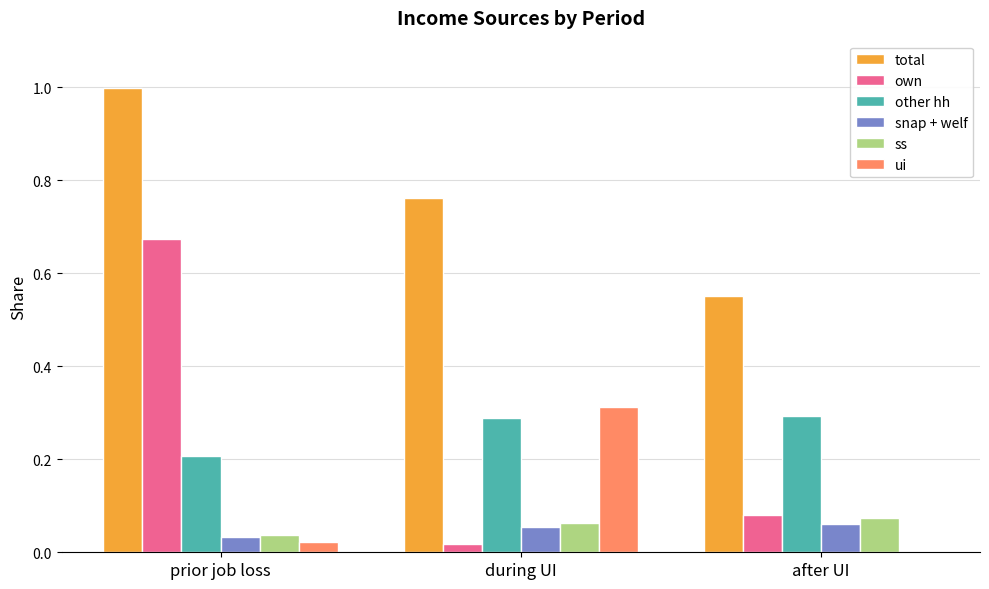

Which series has the largest total across all categories?

total